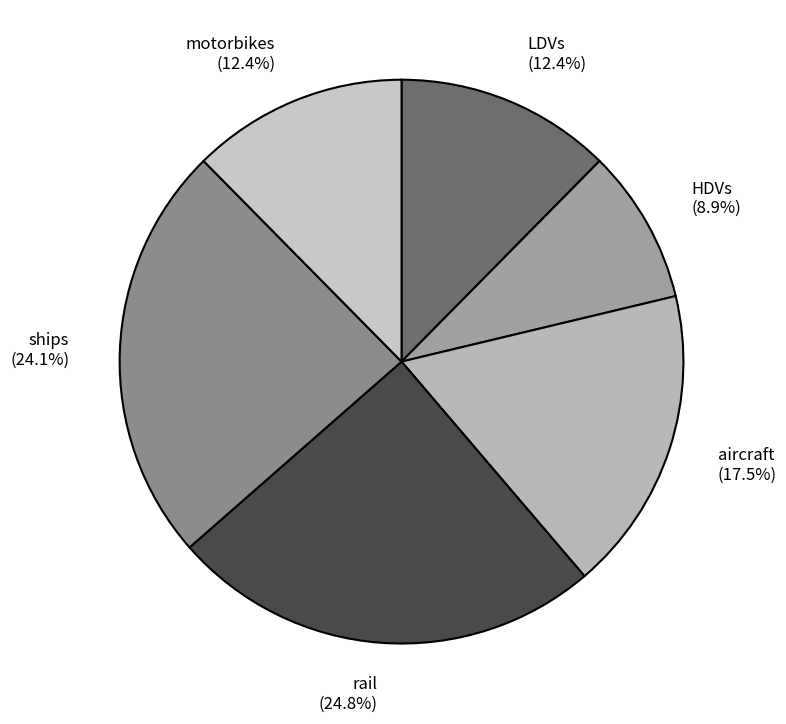

Which category has the smallest portion of the pie?

HDVs